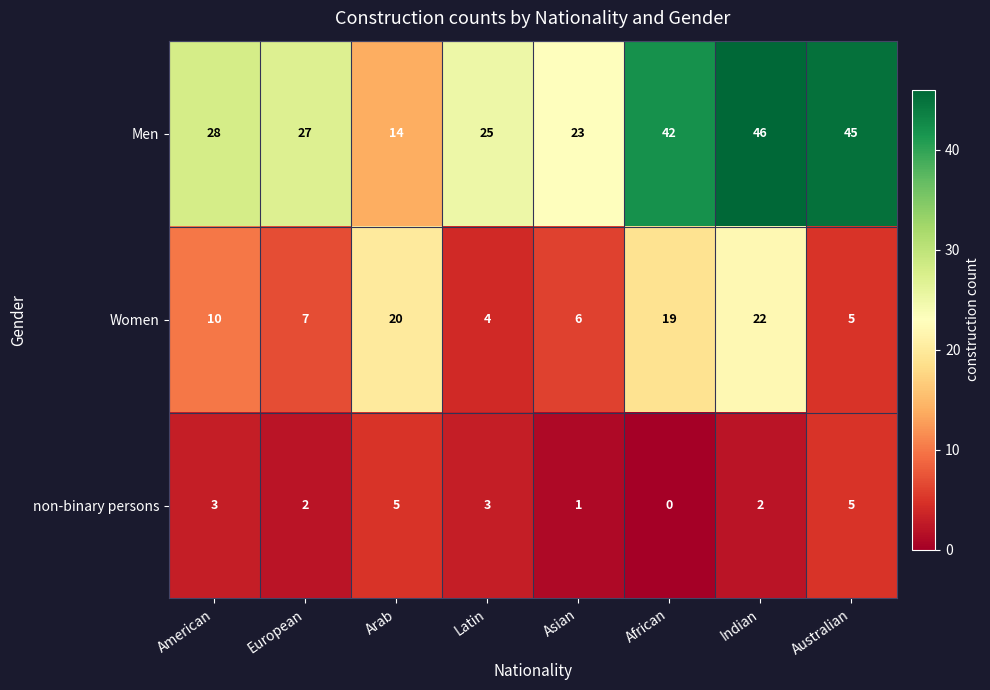

Is it true that non-binary persons equals 3 at Arab?

False